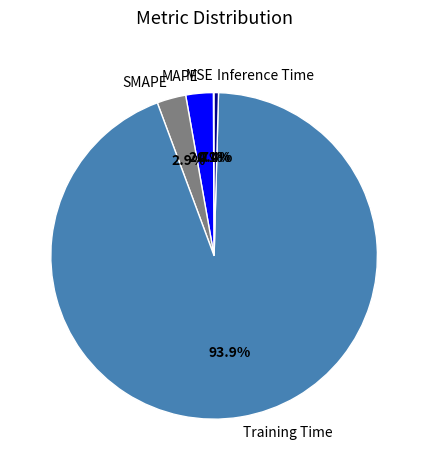

Is there any slice that represents more than half of the pie?

Yes